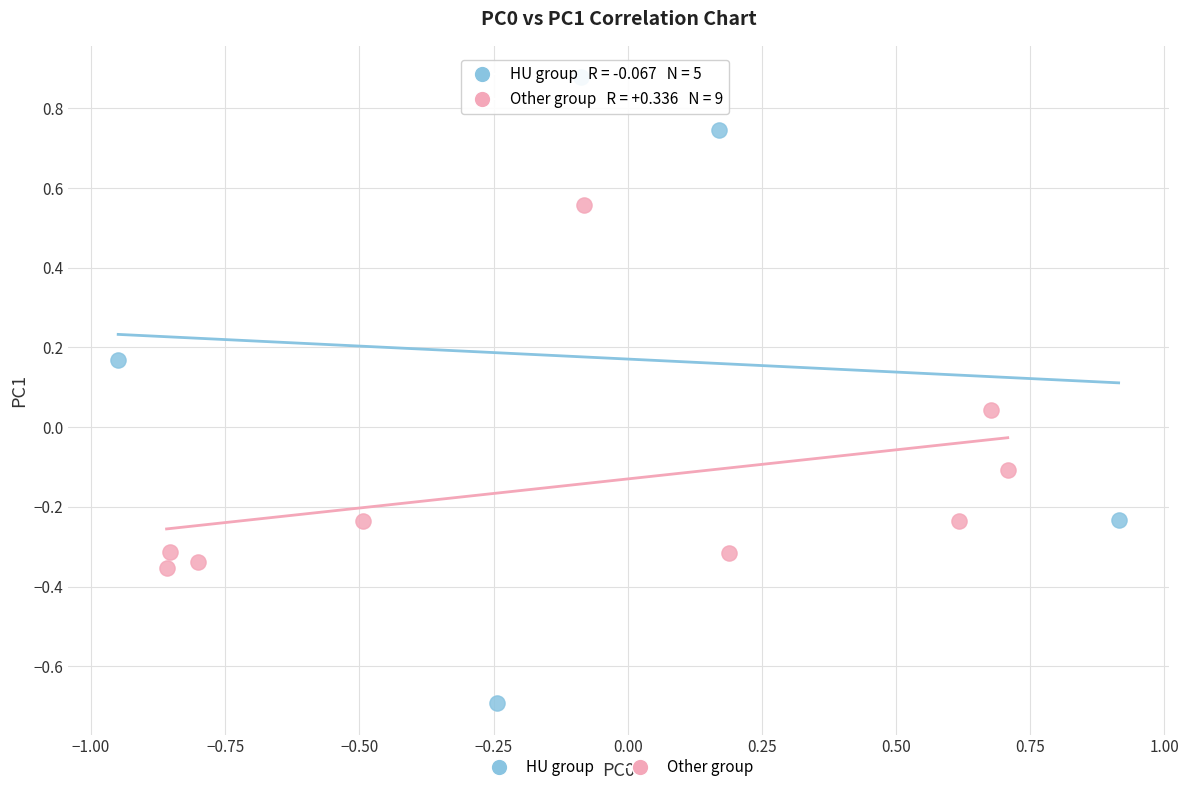

Which series reaches the maximum Y coordinate?

HU group